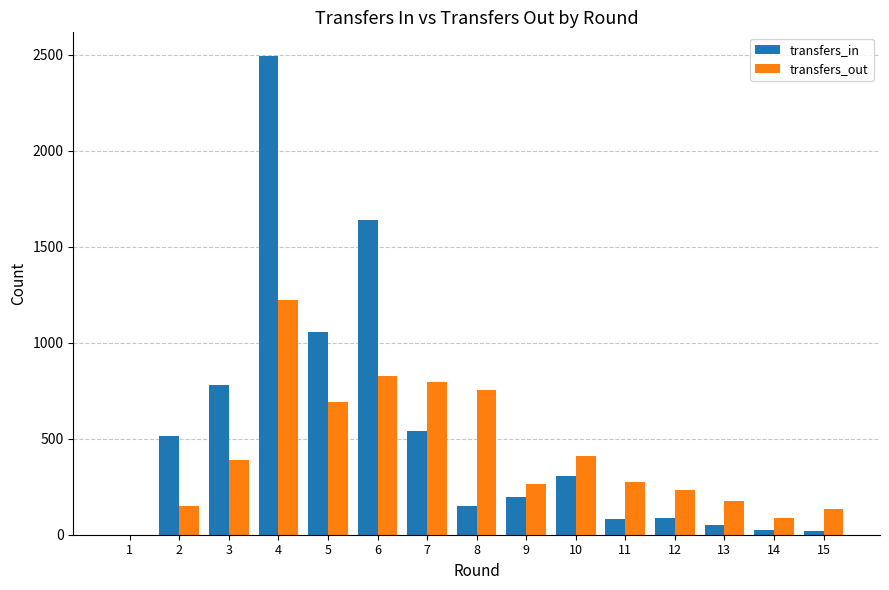

What is the sum of all transfers_in values?

7929